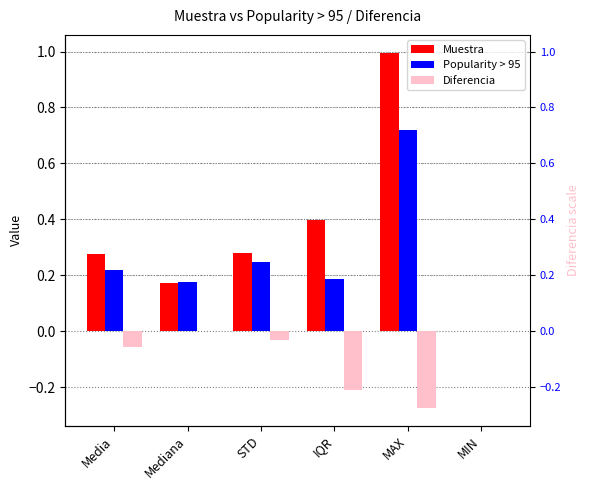

Between IQR and MAX, which is larger?

MAX